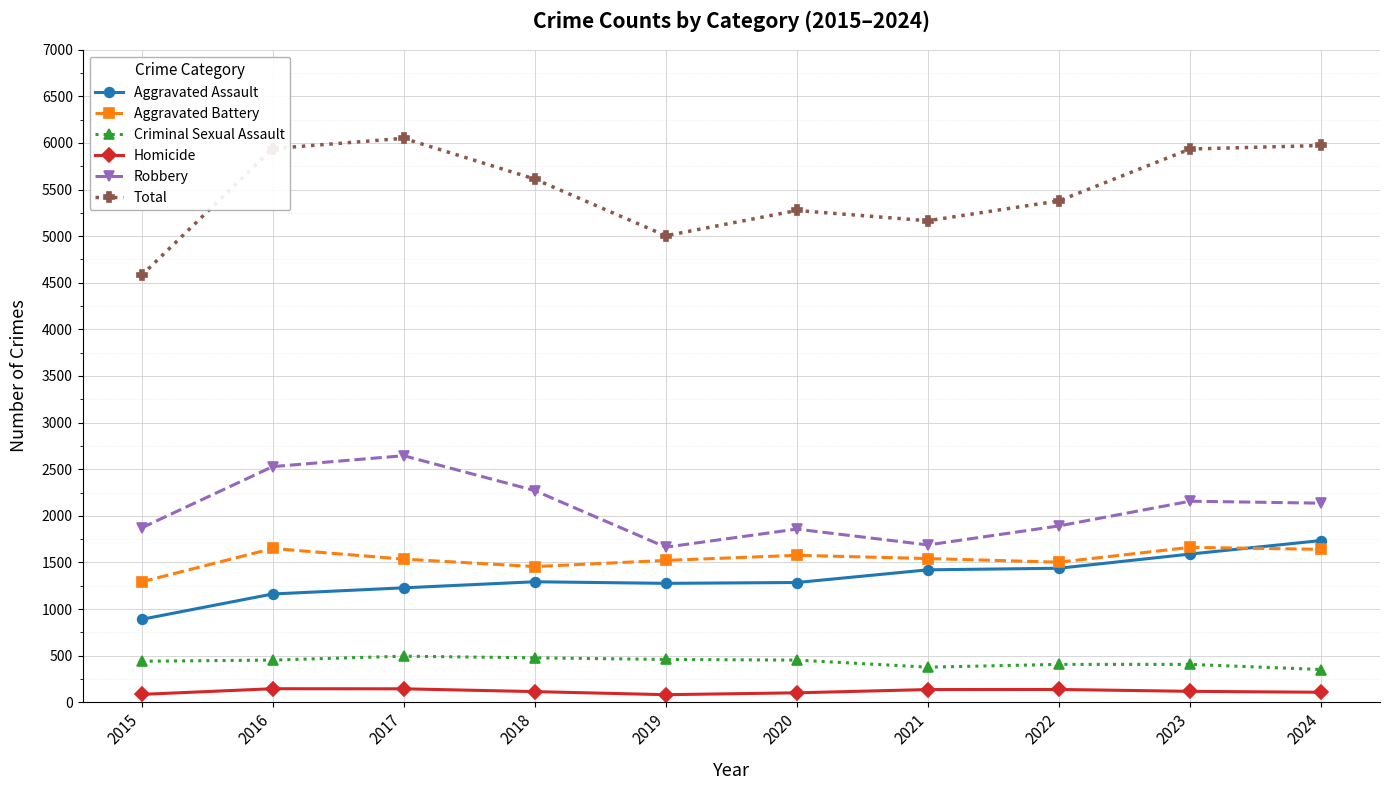

How many times do Aggravated Assault and Aggravated Battery cross each other?

1